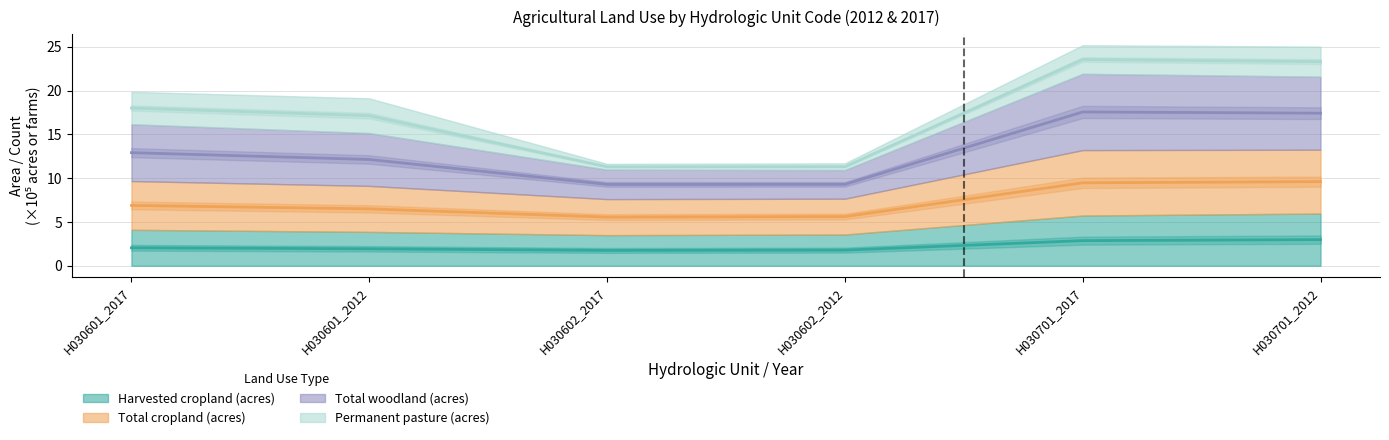

What is the maximum value for Total woodland (acres)?

23.5